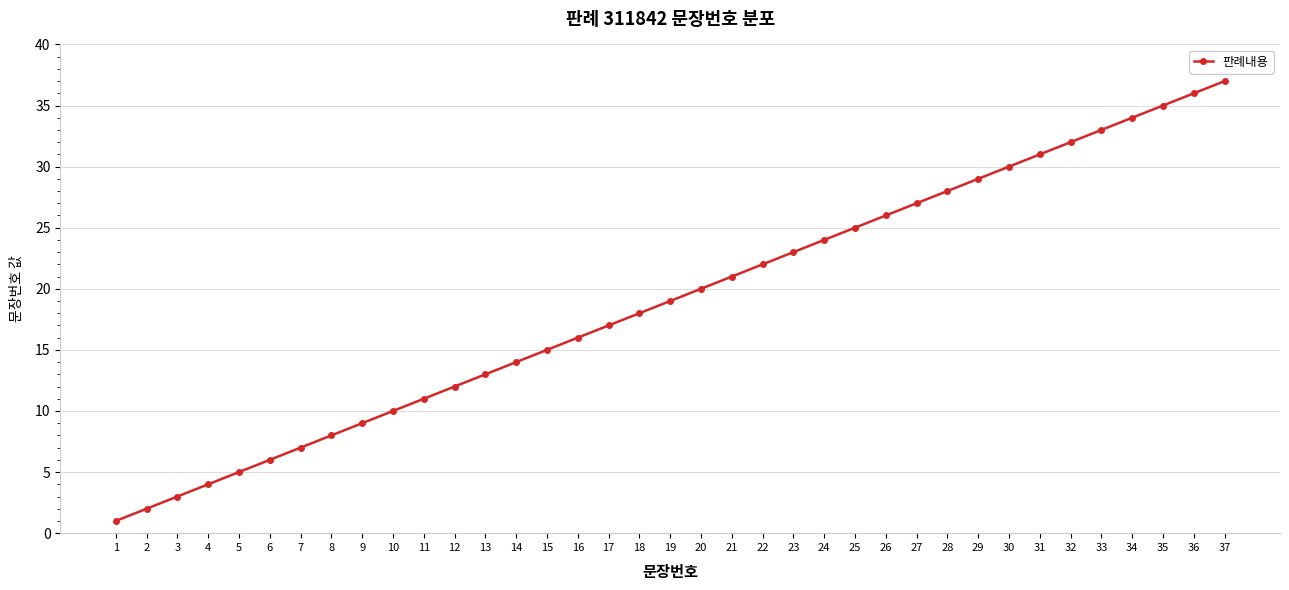

Which category has the highest value across all series?

37